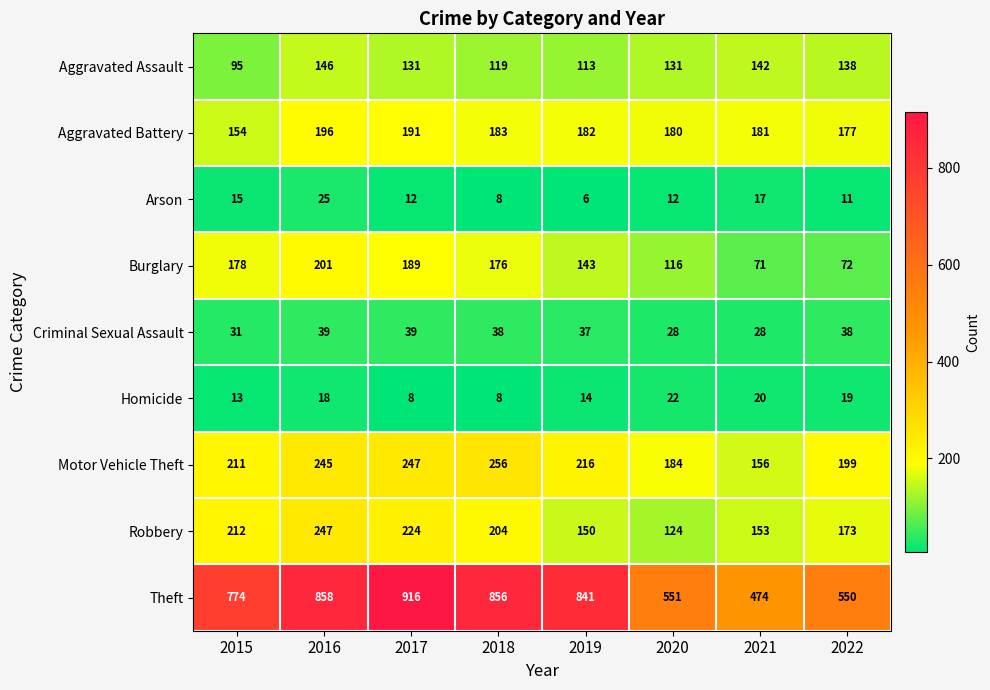

What is the difference between the second highest and second lowest values in the Motor Vehicle Theft series?

63